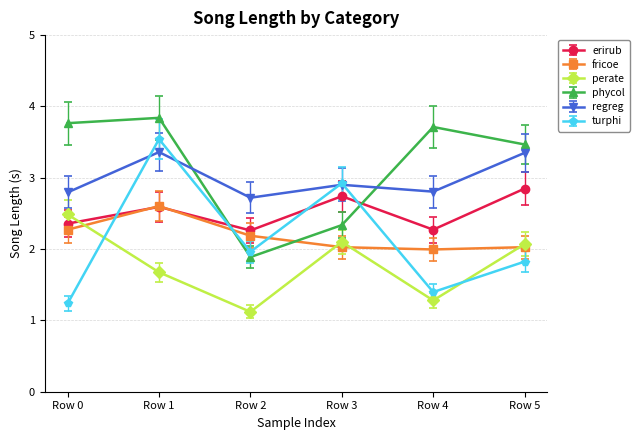

Rank the series at Row 2 from lowest to highest value.

perate, phycol, turphi, fricoe, erirub, regreg